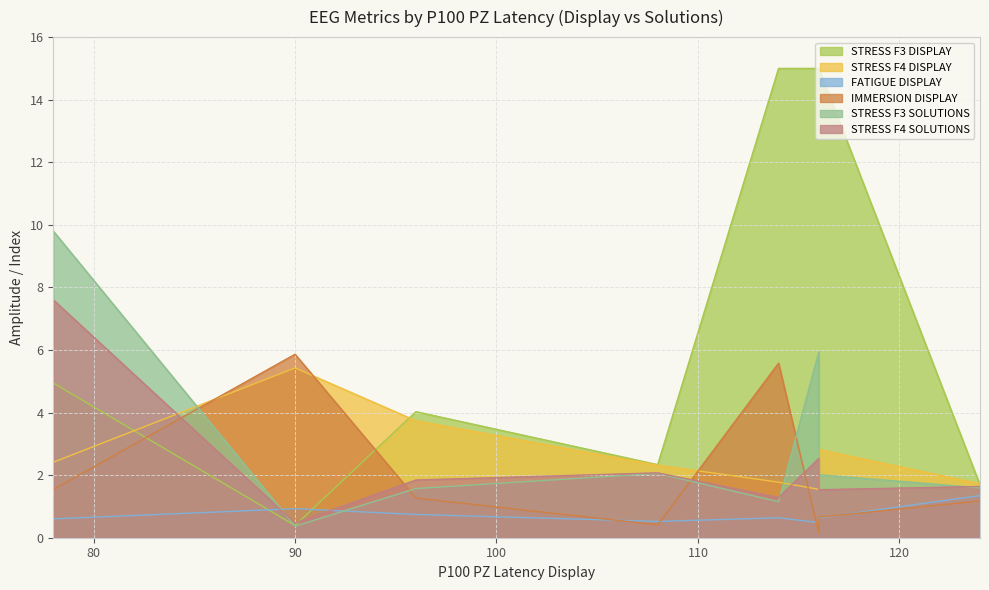

Rank the categories by FATIGUE DISPLAY value from highest to lowest.

124, 90, 96, 114, 116, 78, 108, 116